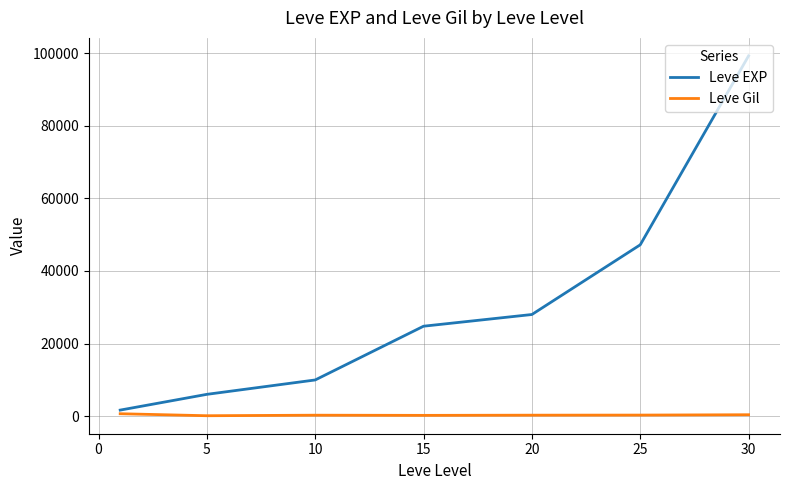

Rank the series by their average value, from lowest to highest.

Leve Gil, Leve EXP